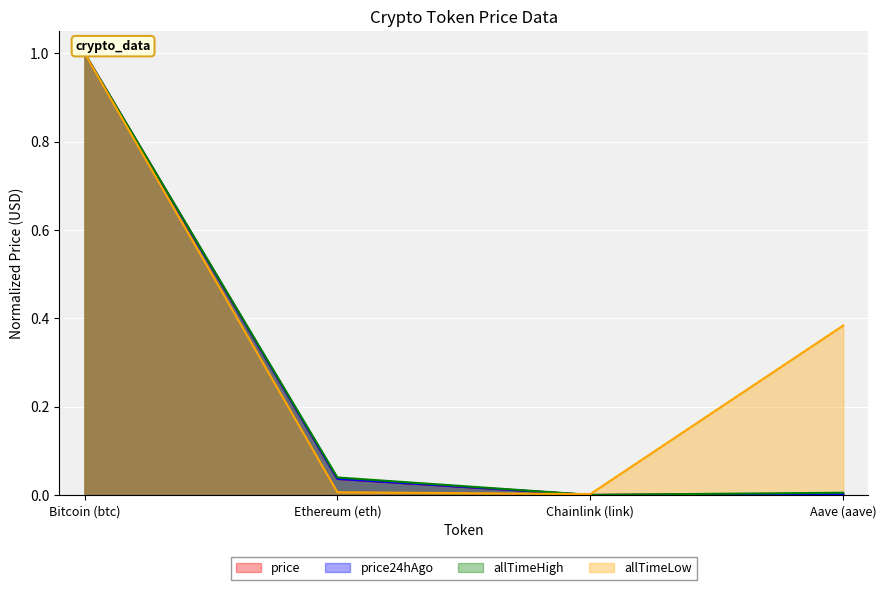

Which series has the largest total across all categories?

allTimeLow